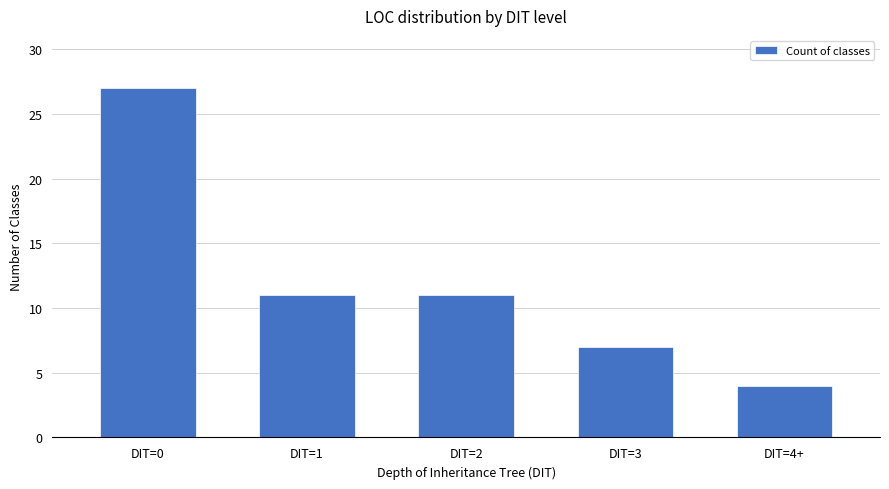

What is the value of the 1st bar from the left?

27